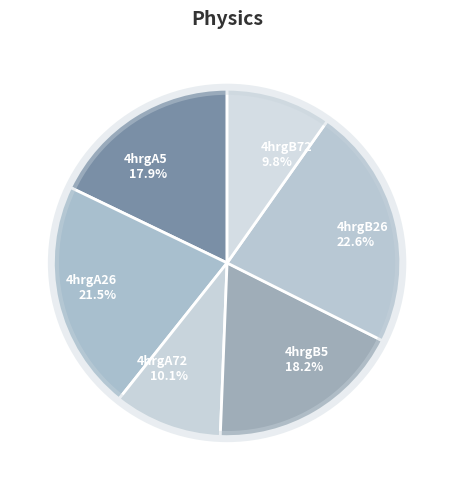

Which has a higher value, 4hrgB5 or 4hrgB26?

4hrgB26